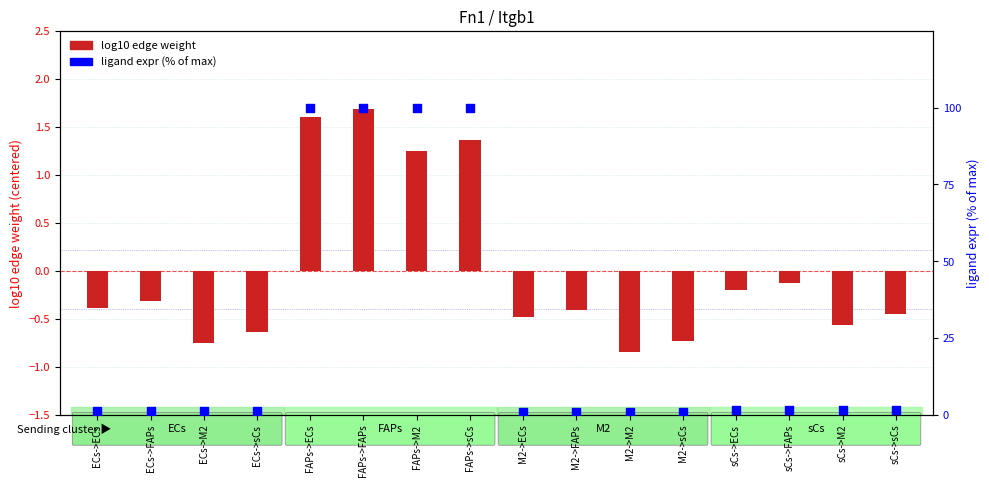

At how many categories does at least one series exceed 63?

4